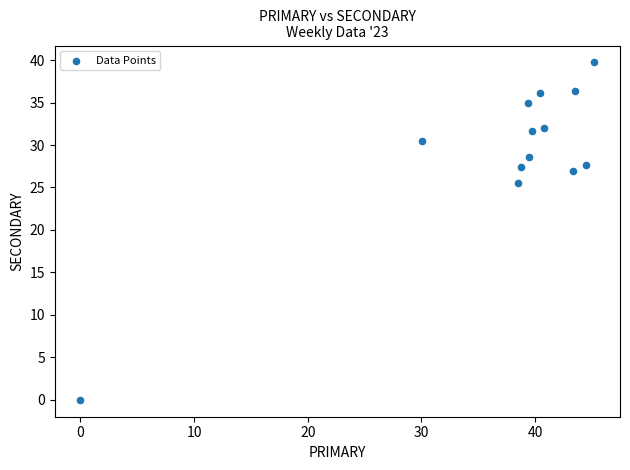

What is the range of X values (max minus min)?

45.2